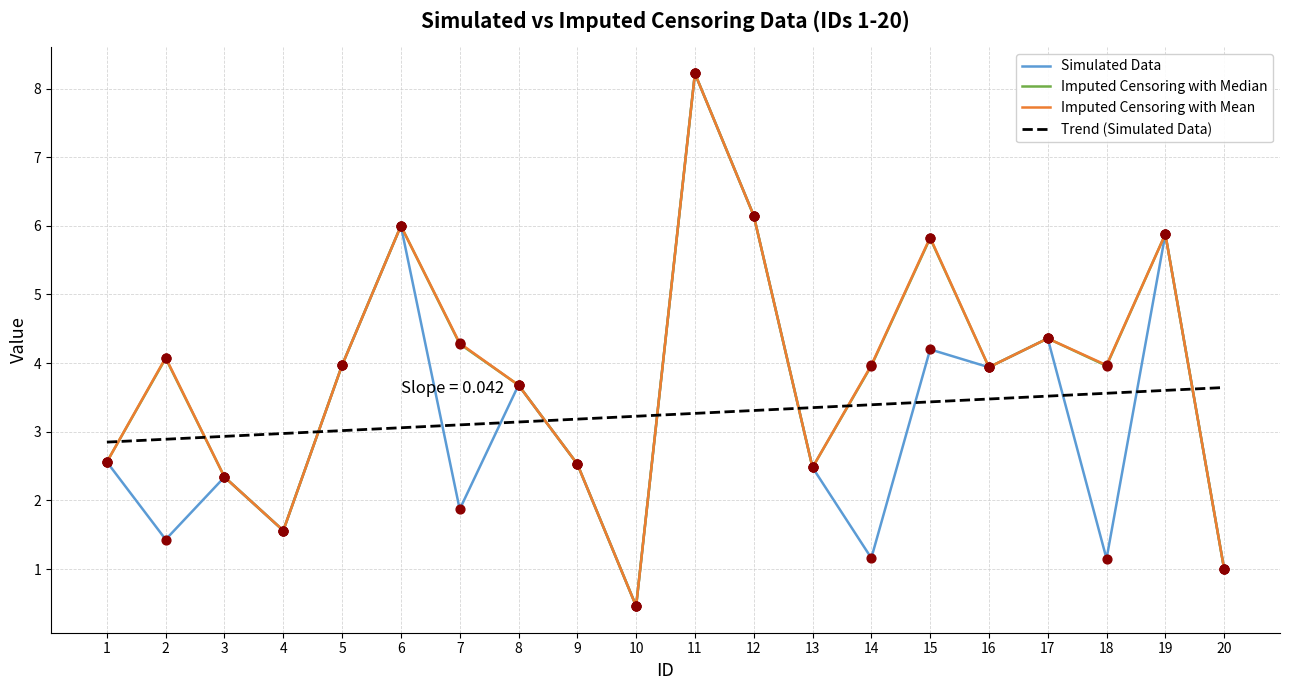

Is the value of Imputed Censoring with Mean at 15 greater than the value of Trend (Simulated Data) at 4?

Yes